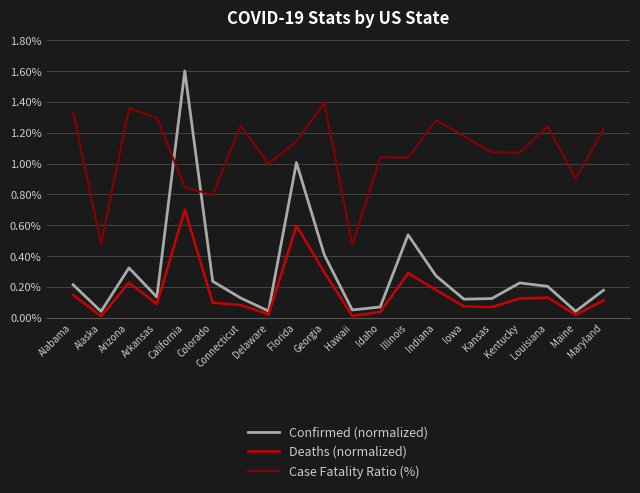

How many distinct data groups are displayed?

3